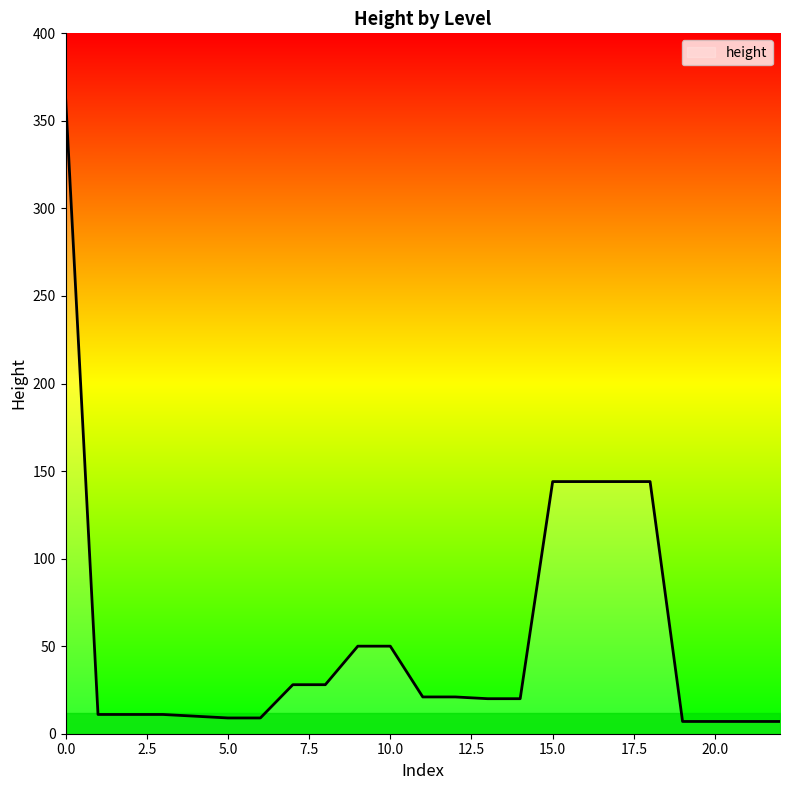

What is the smallest value displayed?

7